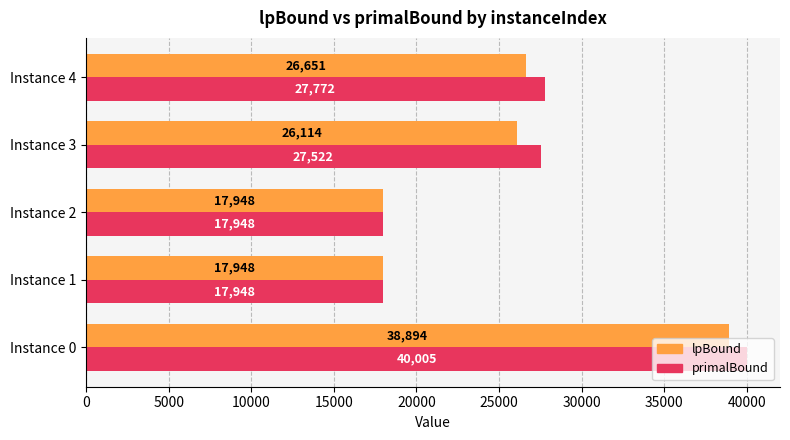

Where is primalBound nearest to the value 28976?

Instance 4